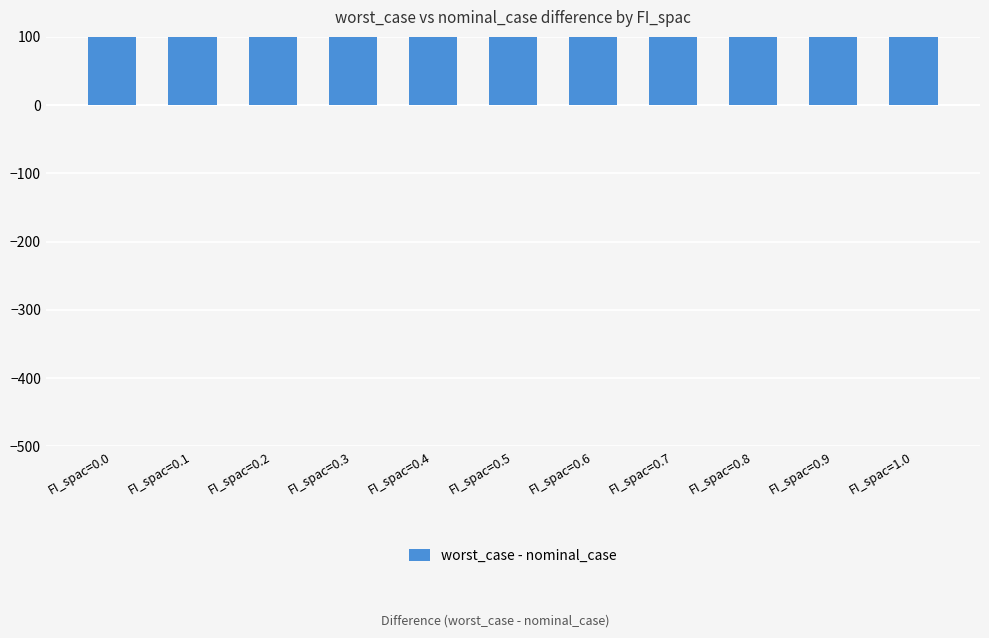

Rank the categories by value from lowest to highest.

FI_spac=0.0, FI_spac=0.1, FI_spac=0.2, FI_spac=0.3, FI_spac=0.4, FI_spac=0.5, FI_spac=0.6, FI_spac=0.7, FI_spac=0.8, FI_spac=0.9, FI_spac=1.0